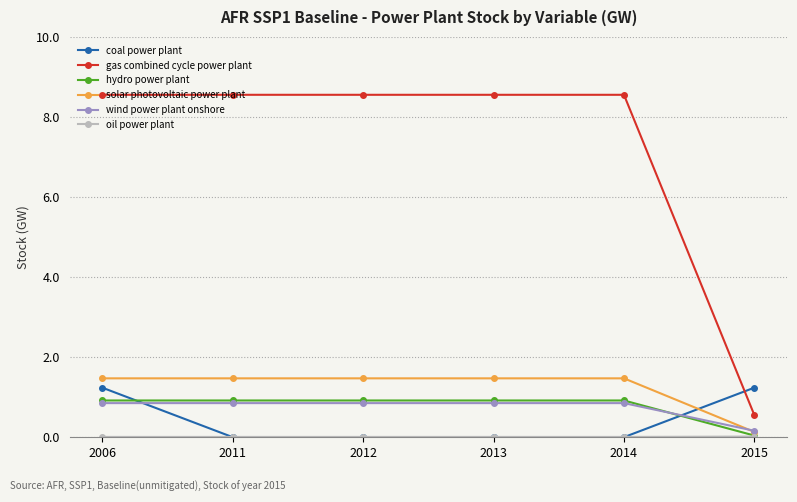

Which series has the largest range (max minus min)?

gas combined cycle power plant